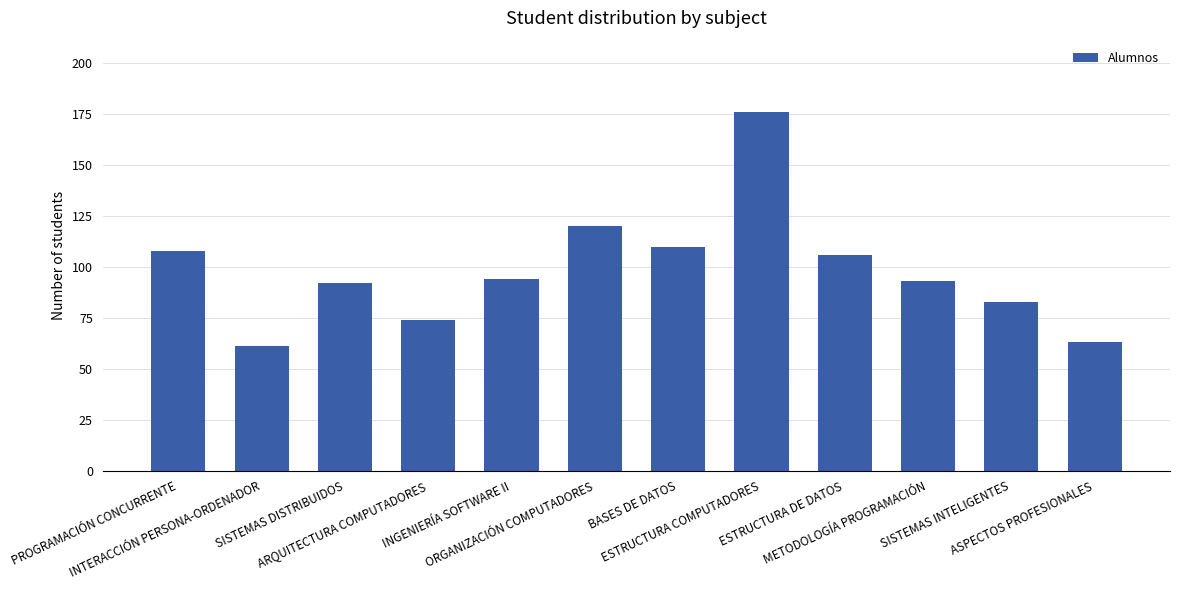

Reading right to left, list all the values displayed in this chart.

63	83	93	106	176	110	120	94	74	92	61	108